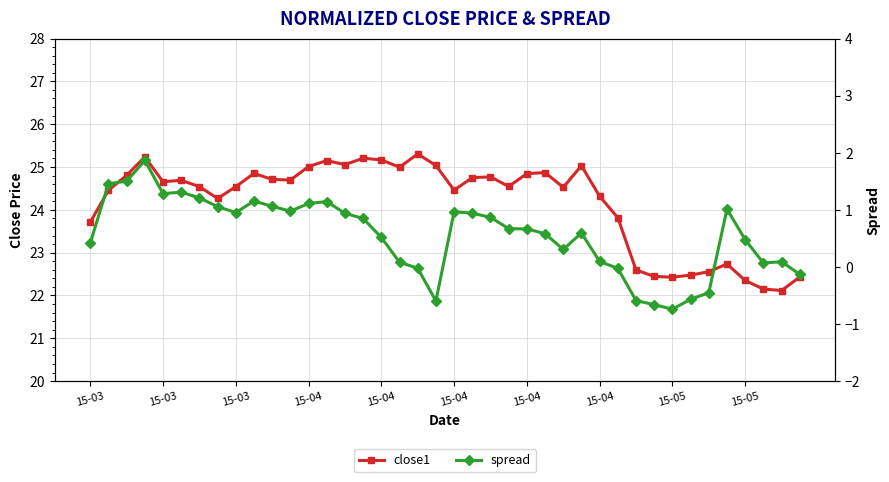

Which category has the highest value across all series?

18